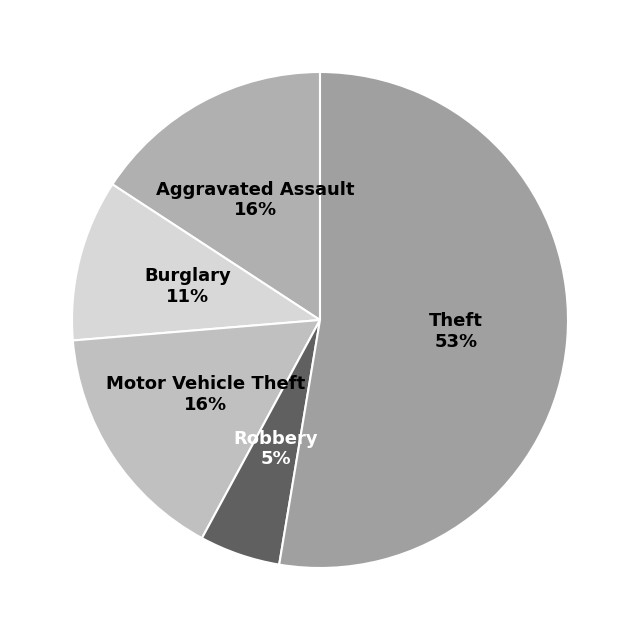

Which category has the biggest portion of the pie?

Theft